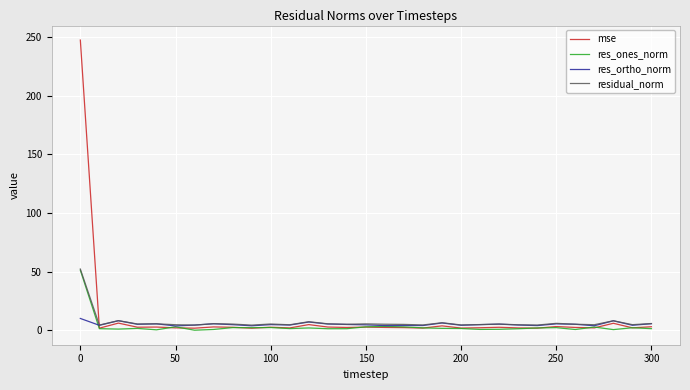

What is the maximum value shown in the chart?

247.3